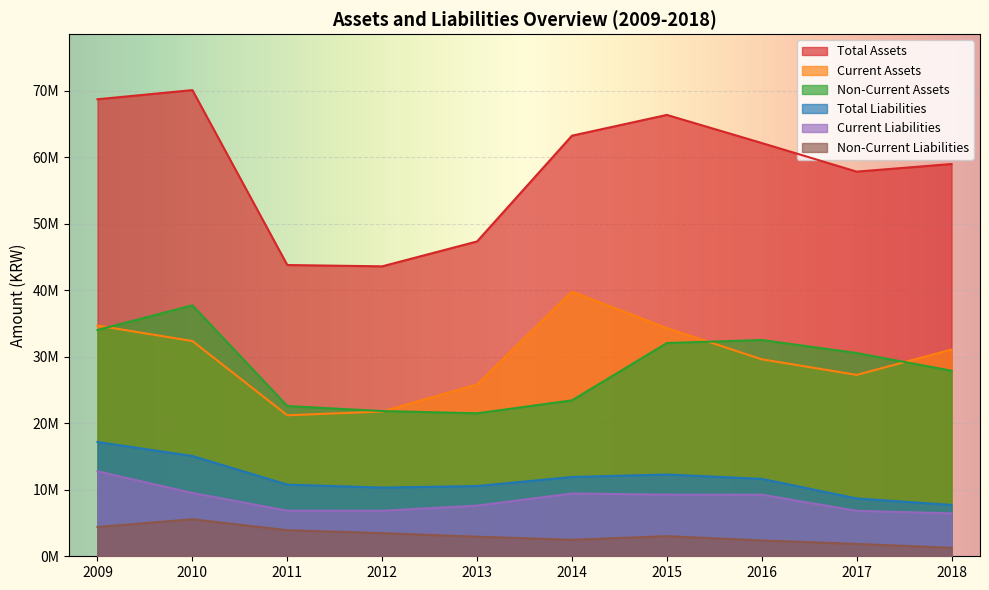

True or false: Non-Current Liabilities and Total Liabilities cross at least once.

False